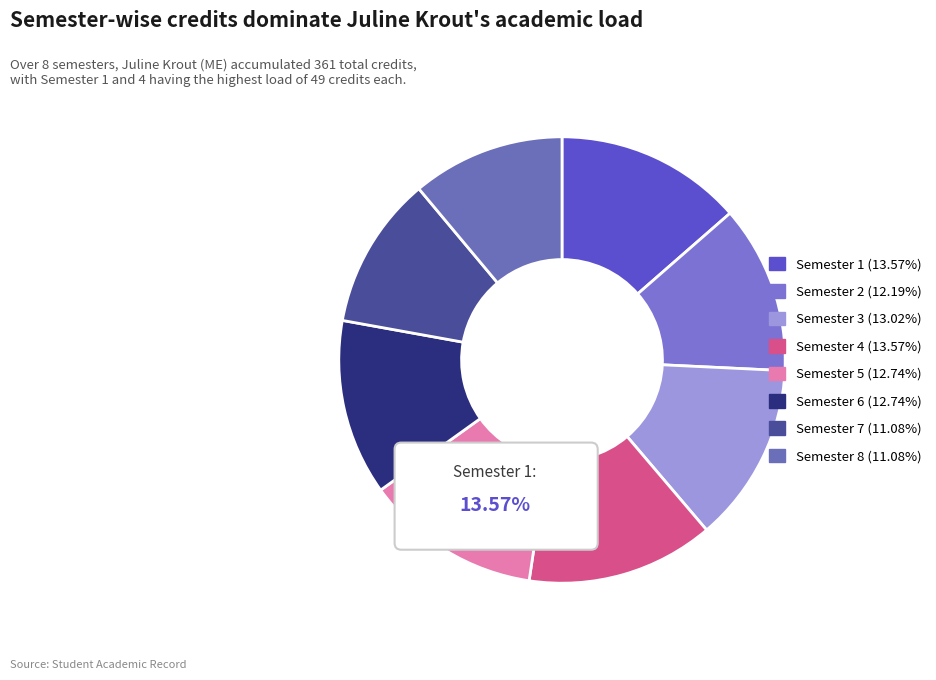

To the nearest percent, what is the average slice percentage?

12%